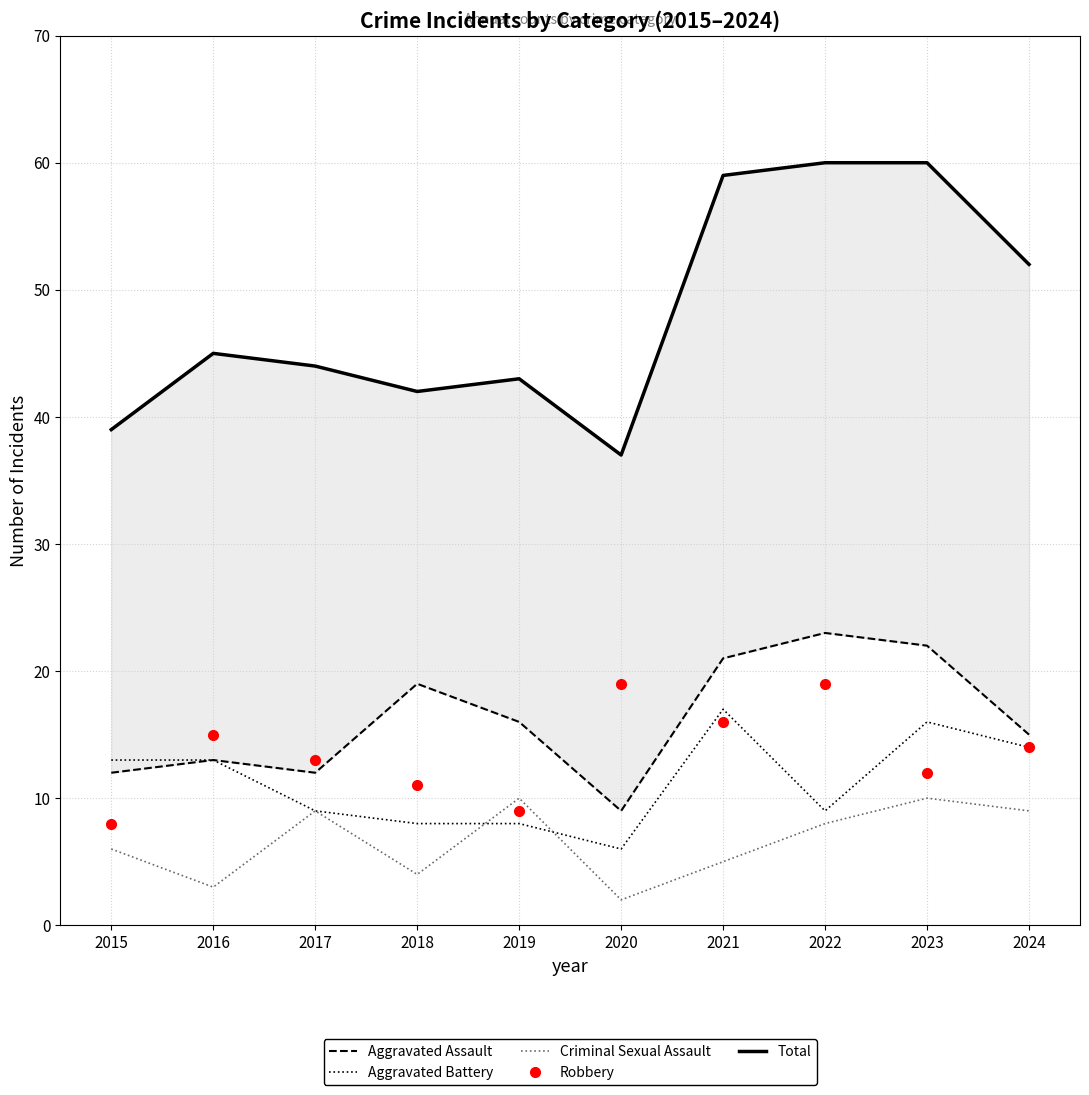

What is the smallest value displayed?

2